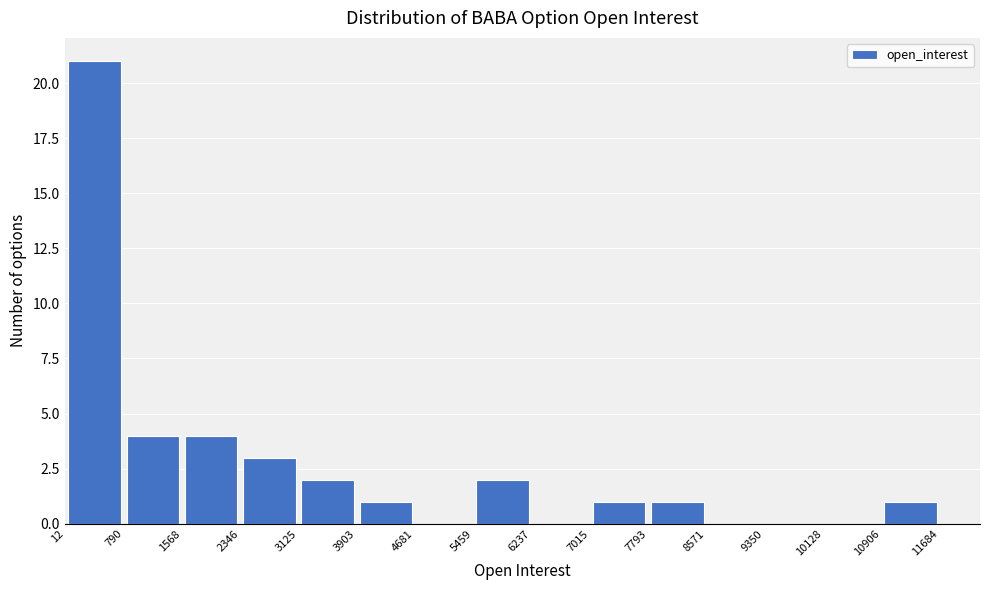

Reading left to right, transcribe this chart: for each bar, give the range it covers on the x-axis and its height. The values are not printed on the chart, so give them approximately, as read against the axis.

12 to 790: 21
790 to 1568: 4
1568 to 2346: 4
2346 to 3125: 3
3125 to 3903: 2
3903 to 4681: 1
4681 to 5459: 0
5459 to 6237: 2
6237 to 7015: 0
7015 to 7793: 1
7793 to 8571: 1
8571 to 9350: 0
9350 to 10128: 0
10128 to 10906: 0
10906 to 11684: 1